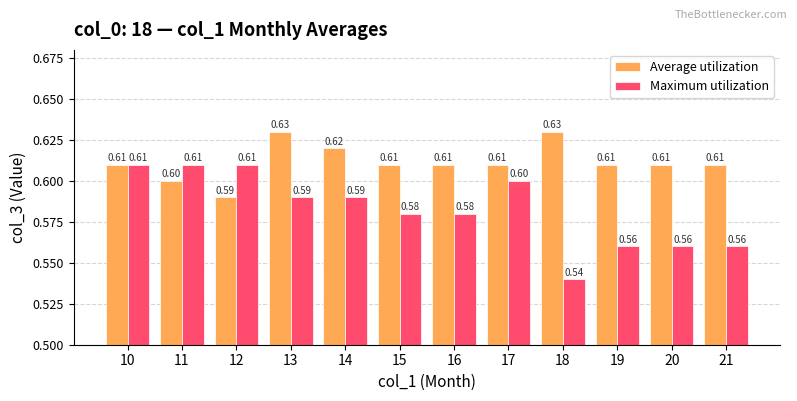

How many groups of bars are there?

12